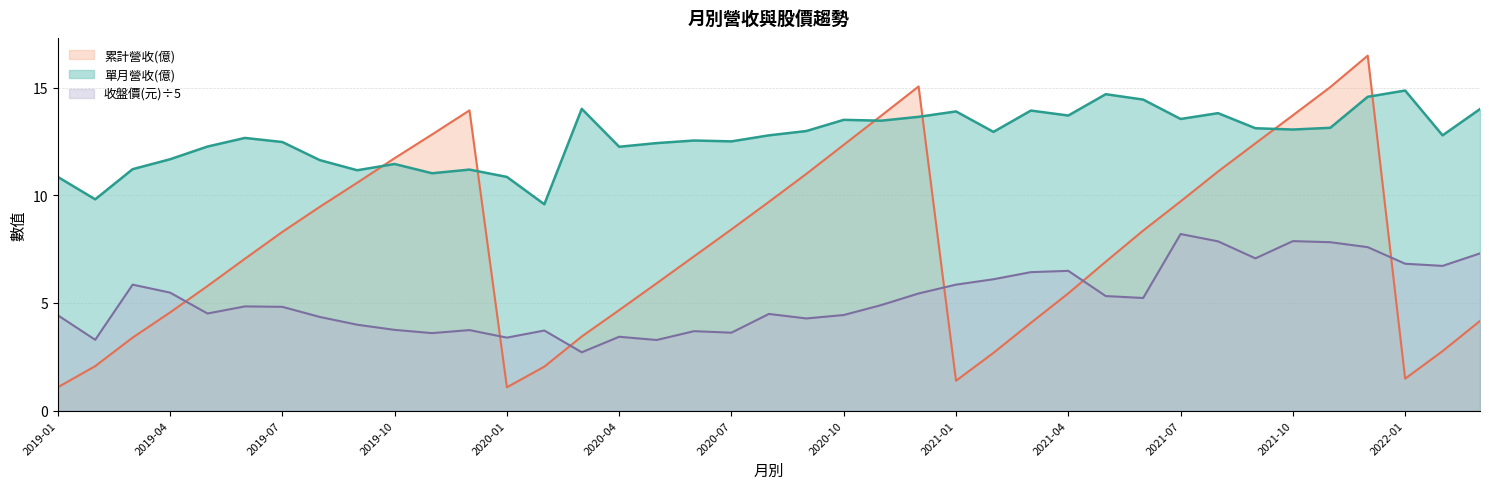

Read the 收盤價(元) value at 2019-10.

3.8